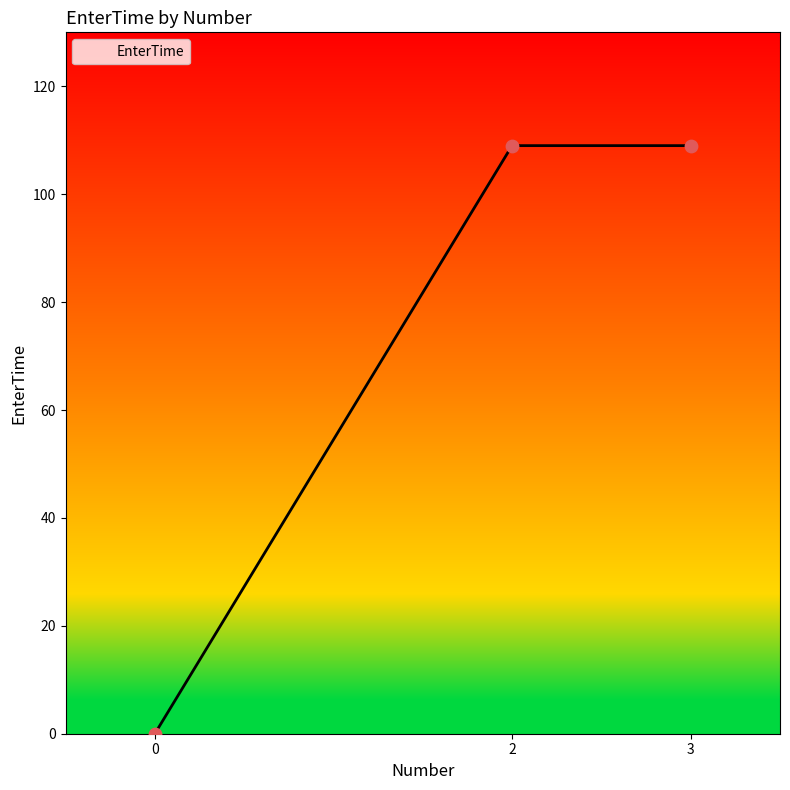

What is the change in value from 0 to 3?

+109